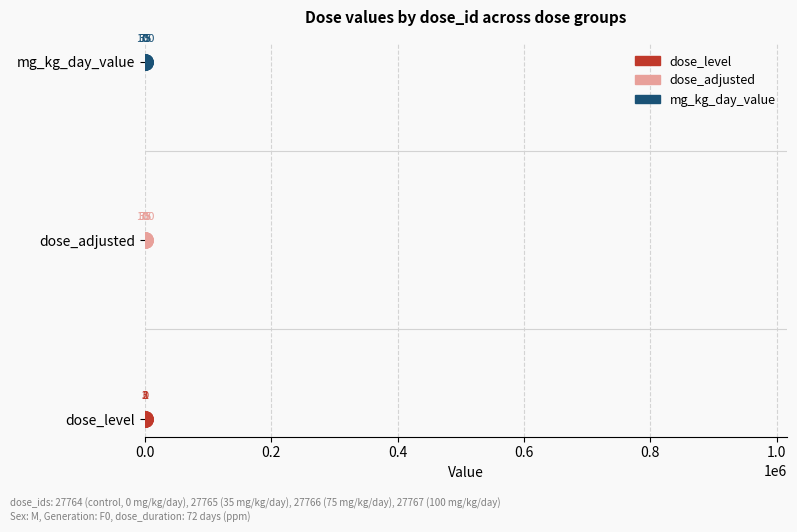

What are all the series names shown in the legend?

dose_level, dose_adjusted, mg_kg_day_value